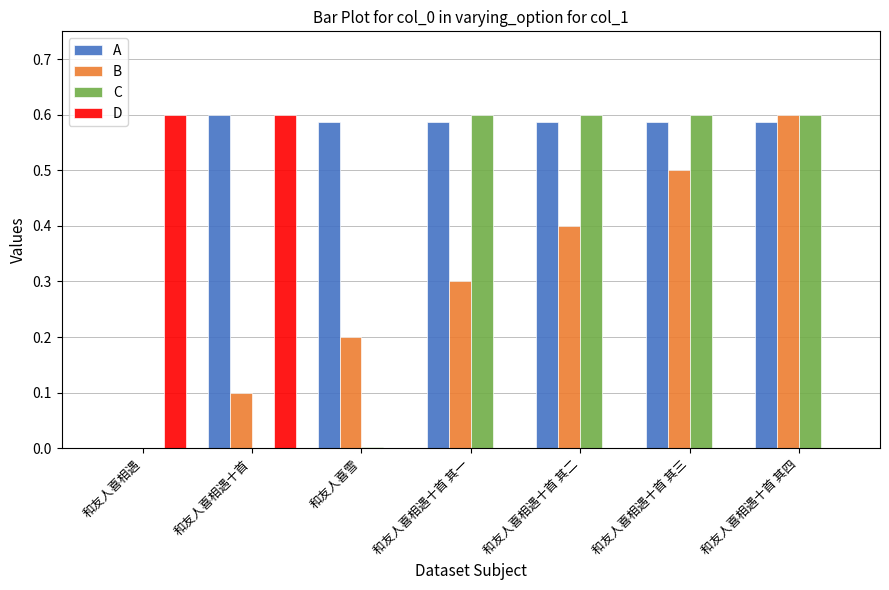

Between 和友人喜相遇十首 其一 and 和友人喜相遇十首 其四, which series saw the biggest shift?

B